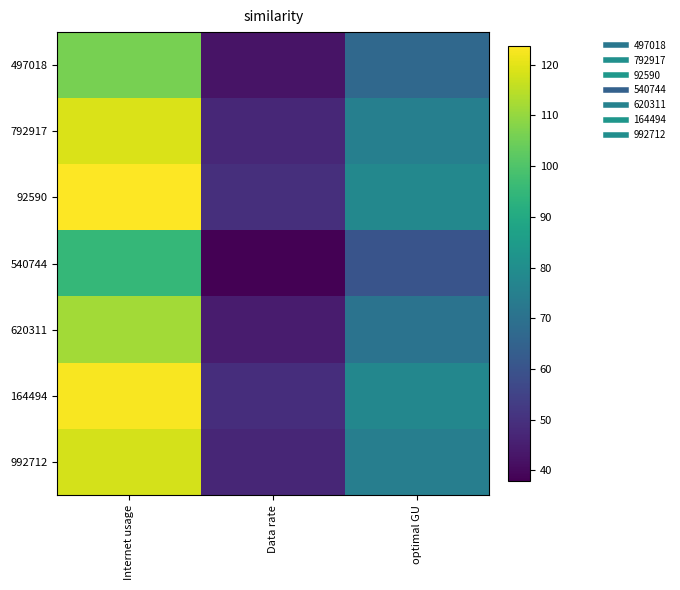

Which series has the widest spread of values?

92590